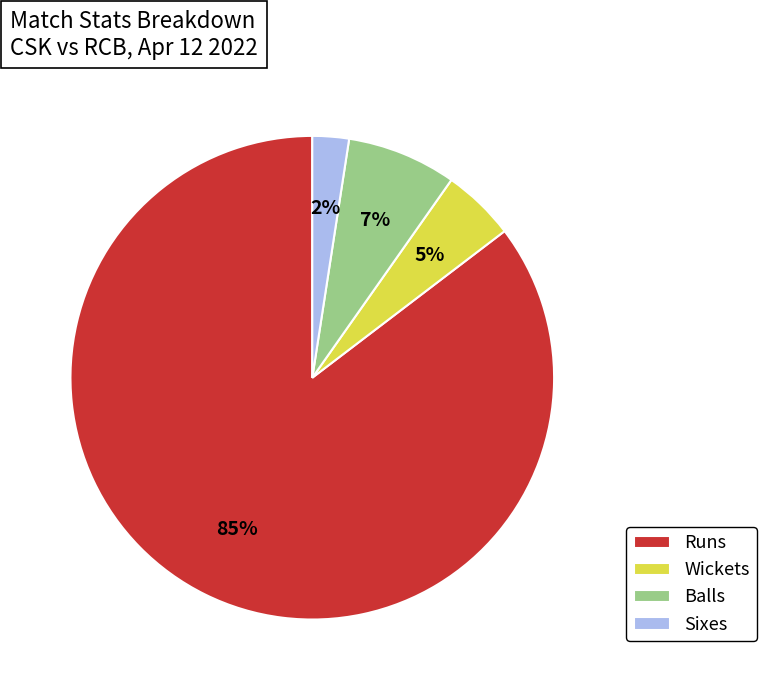

The Wickets slice represents 5% of the pie. True or false?

True